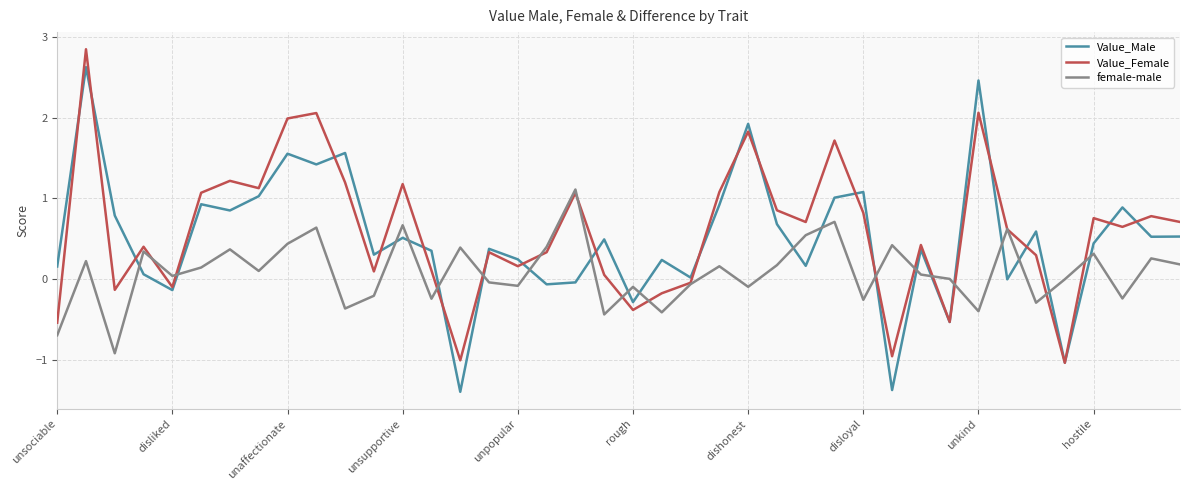

True or false: Value_Male and female-male cross at least once.

True